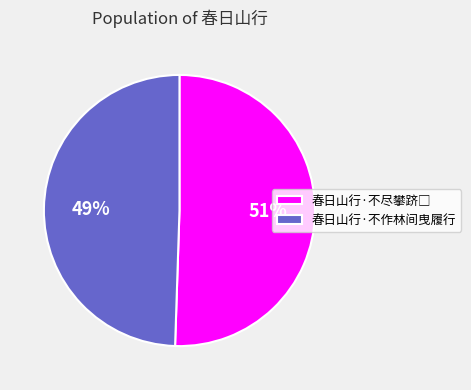

How many segments does this pie chart have?

2